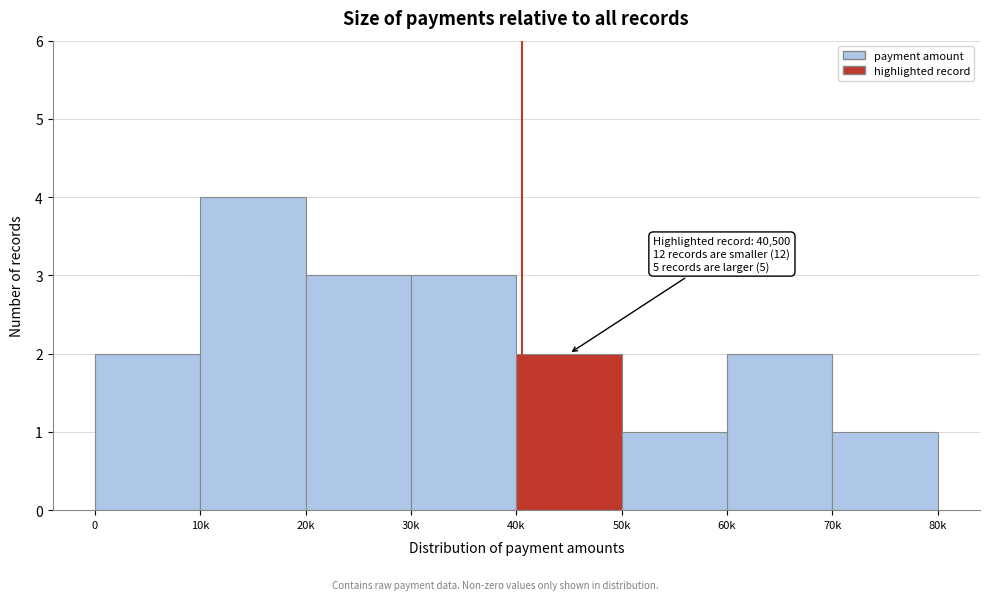

Reading right to left, transcribe all the data shown in this chart.

1	2	1	2	3	3	4	2